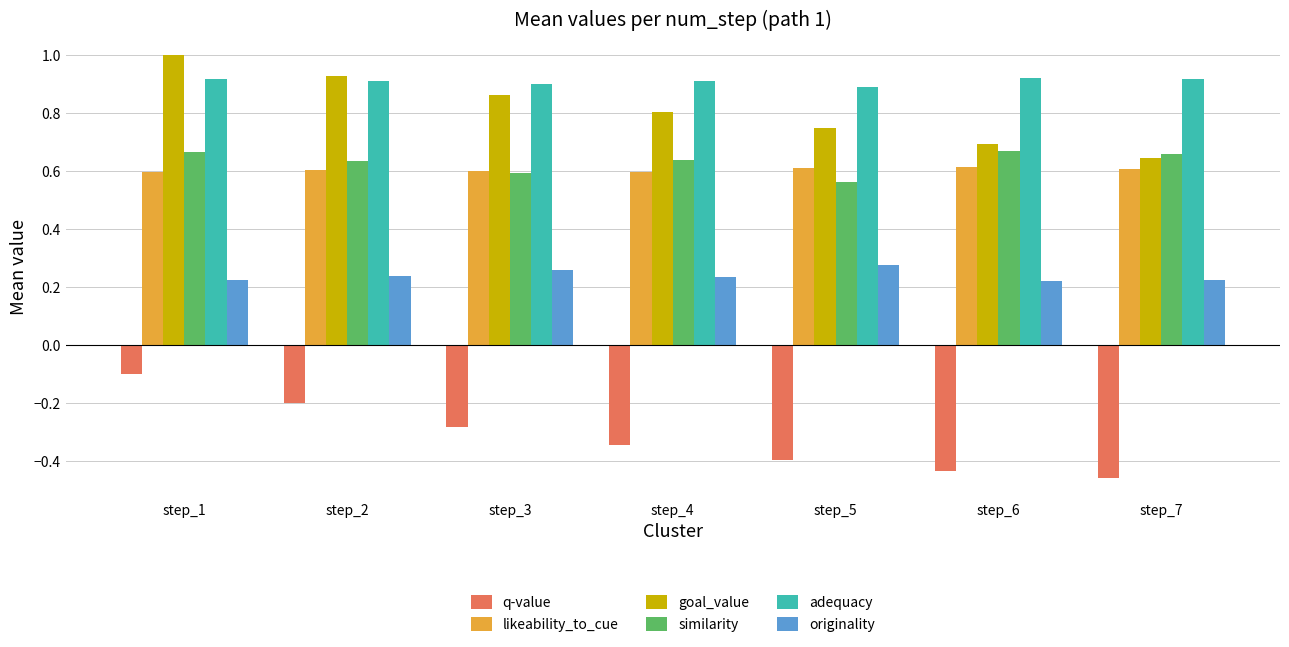

At which category is the sum across all series the highest?

step_1